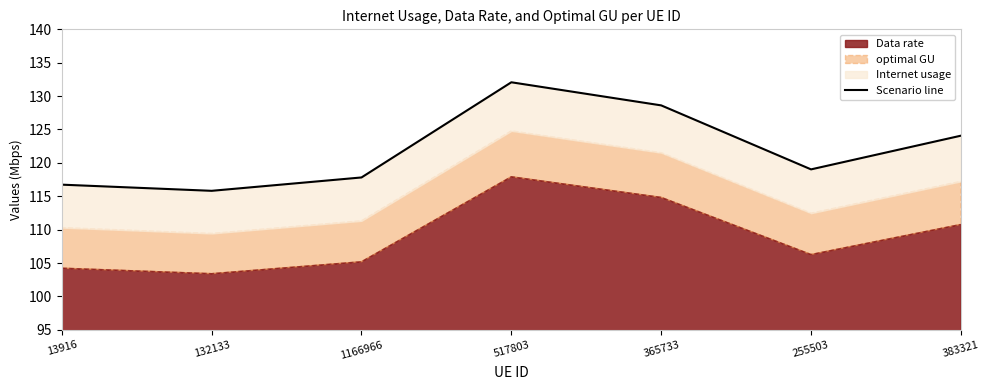

What position from the right is 132133?

6